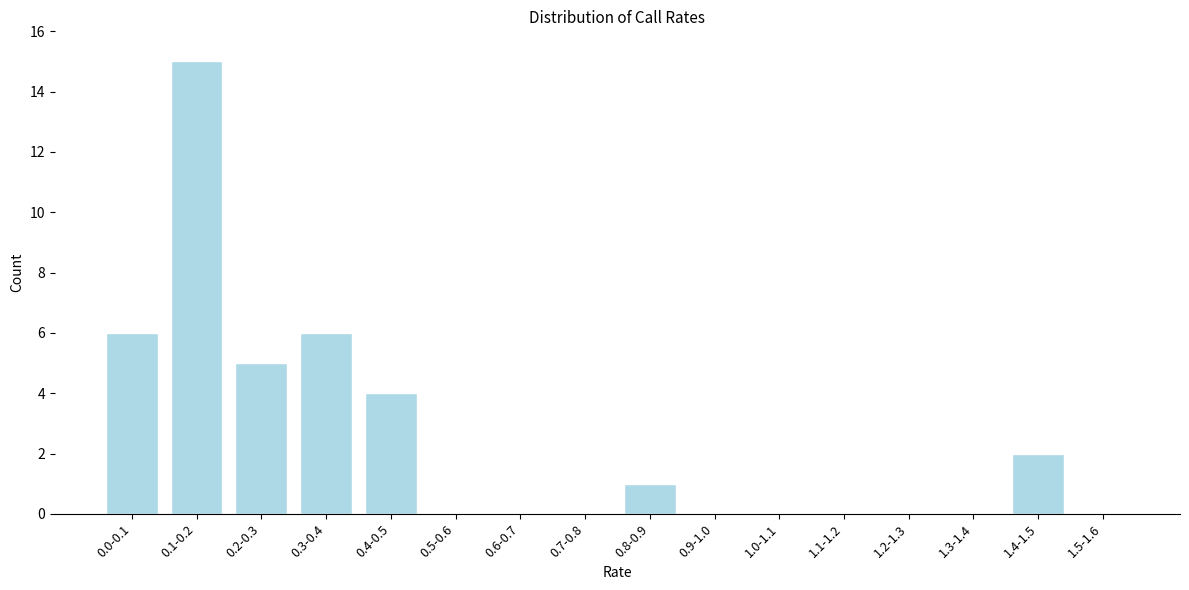

Reading left to right, list all the values displayed in this chart.

0.0-0.1=6	0.1-0.2=15	0.2-0.3=5	0.3-0.4=6	0.4-0.5=4	0.5-0.6=0	0.6-0.7=0	0.7-0.8=0	0.8-0.9=1	0.9-1.0=0	1.0-1.1=0	1.1-1.2=0	1.2-1.3=0	1.3-1.4=0	1.4-1.5=2	1.5-1.6=0